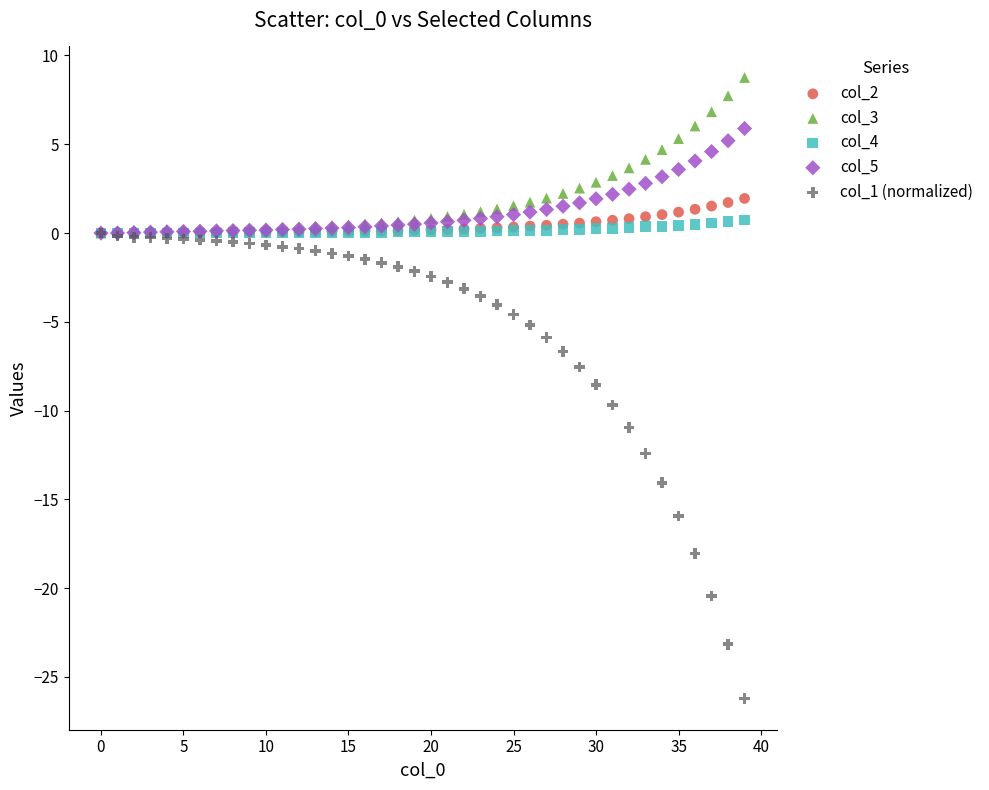

Which series has the largest Y range (max minus min)?

col_1 (normalized)